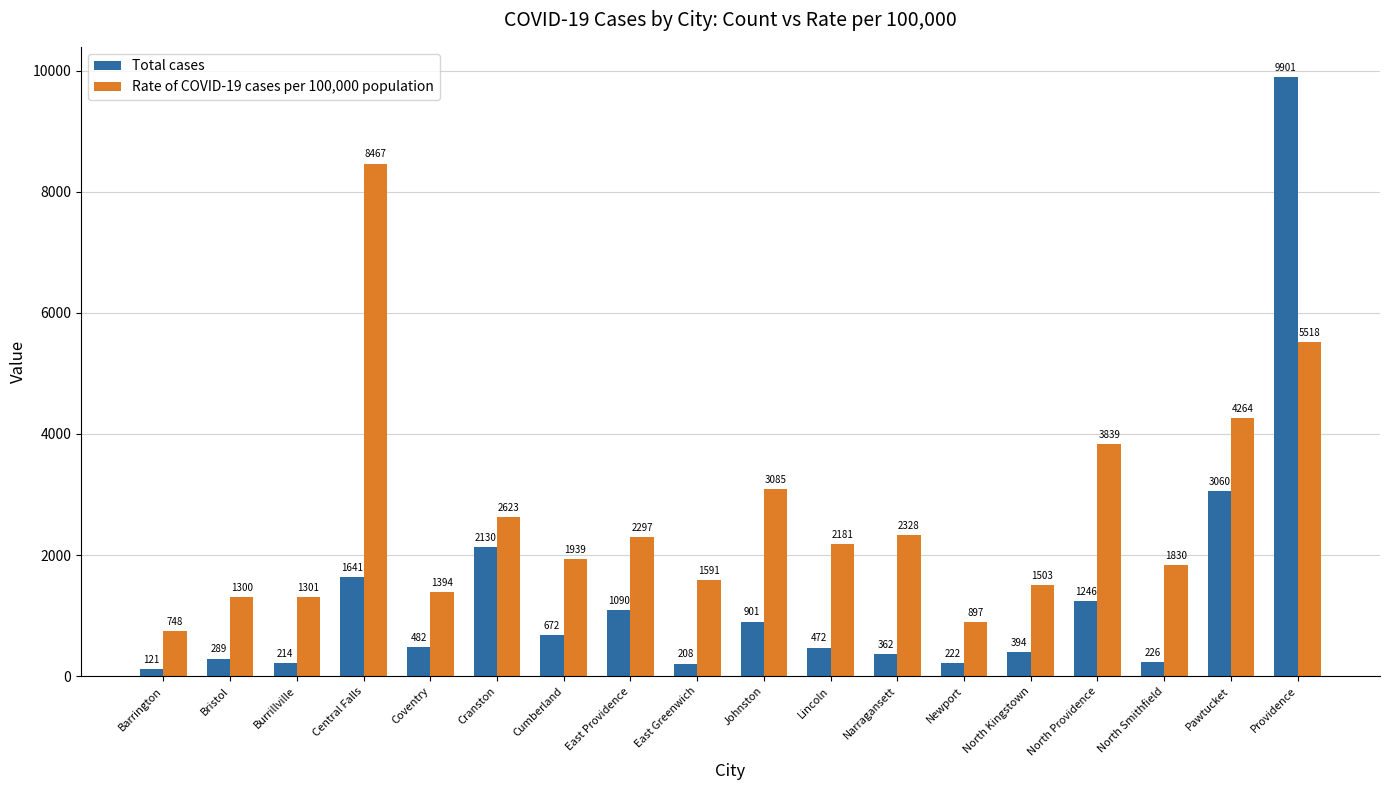

The value of Total cases at North Providence is 1246. True or false?

True